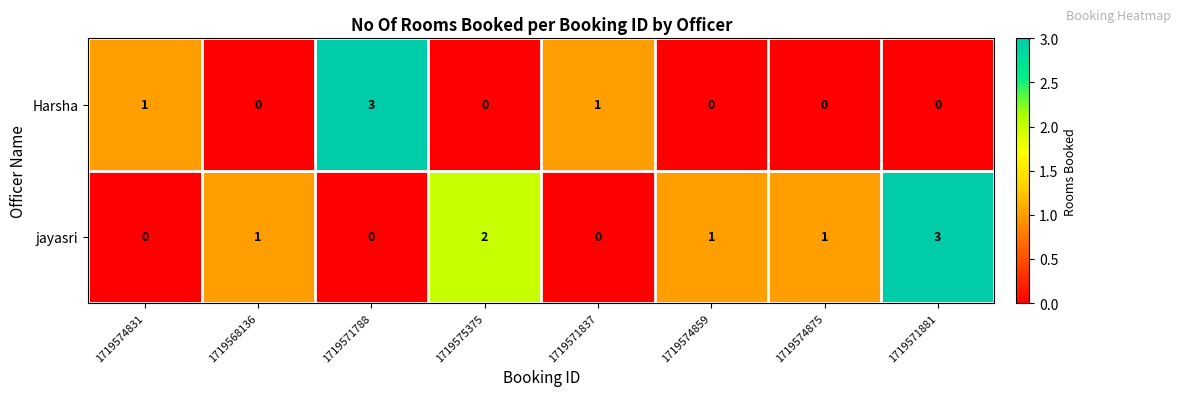

How many jayasri values are between 0 and 2?

7